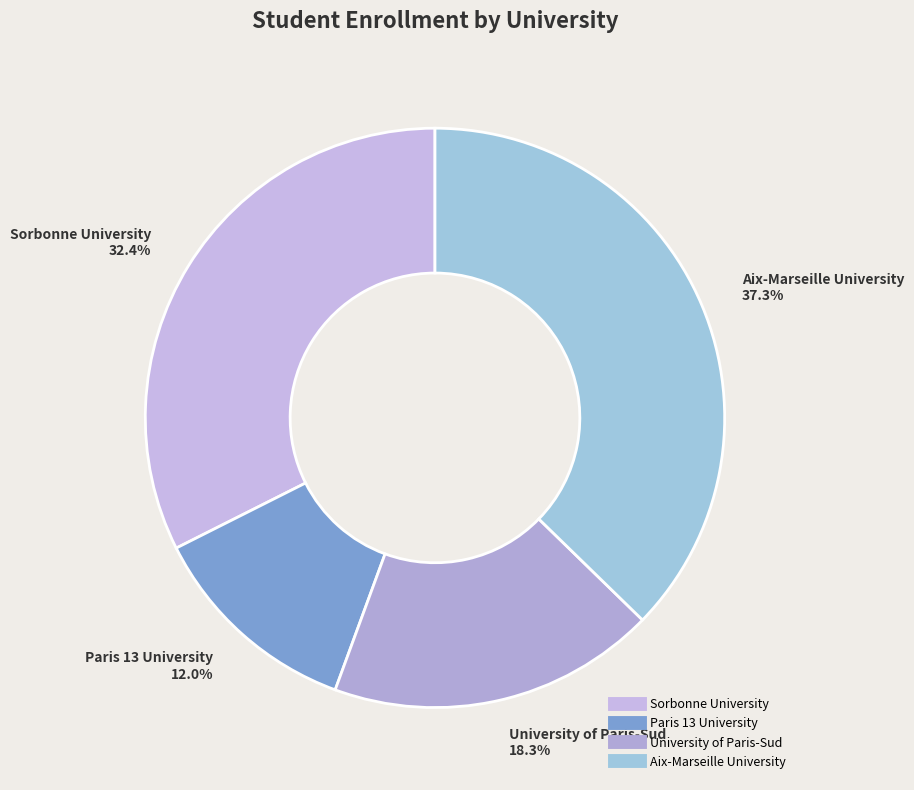

What is the ratio of the value at University of Paris-Sud to the value at Aix-Marseille University?

0.5